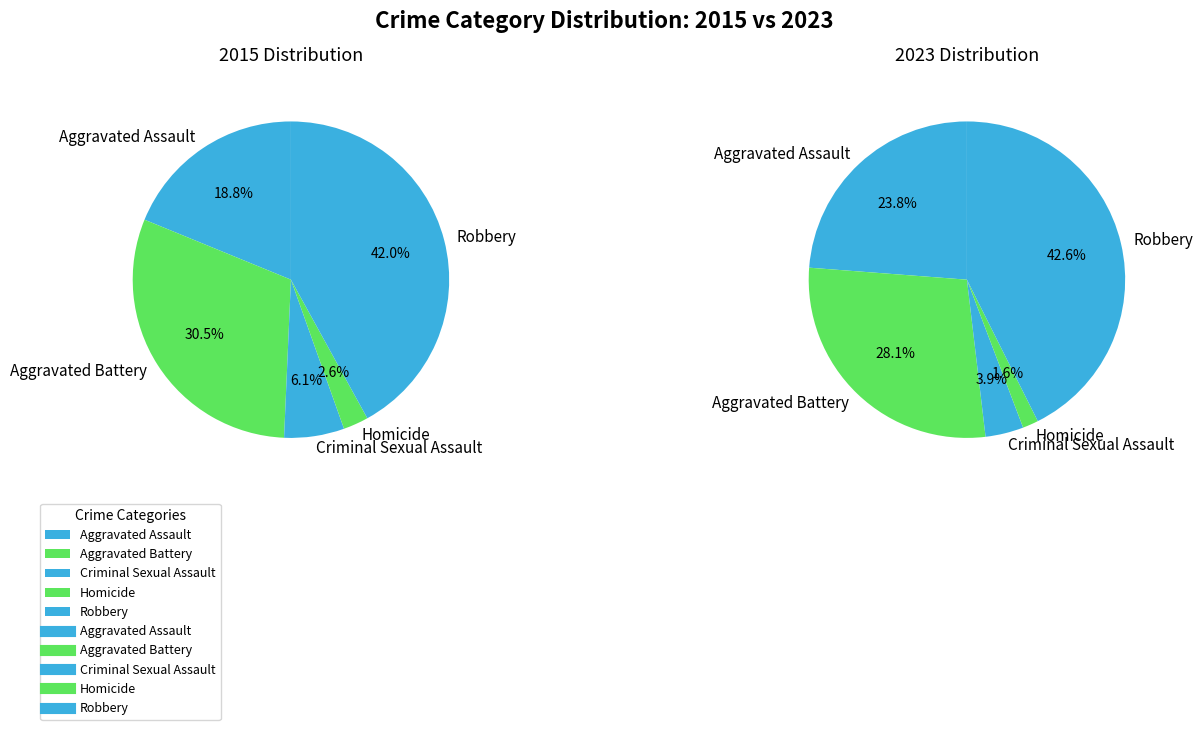

Is there a majority slice in this chart?

No